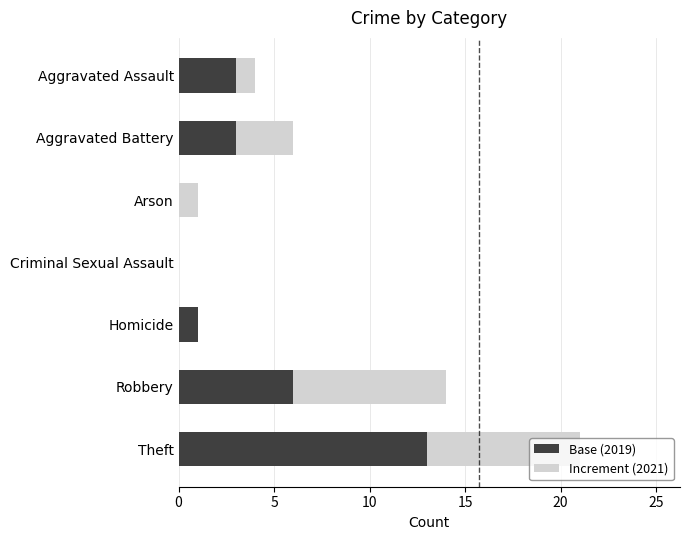

What is the sum of all Base (2019) values?

26